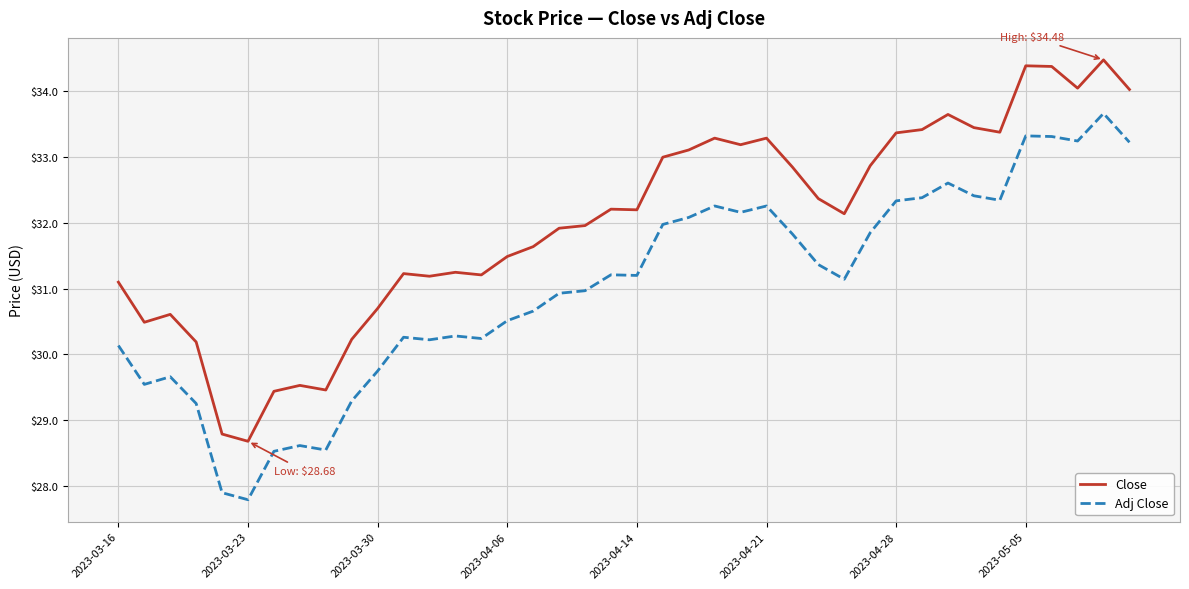

True or false: Adj Close has more than 0 interior local peaks.

True